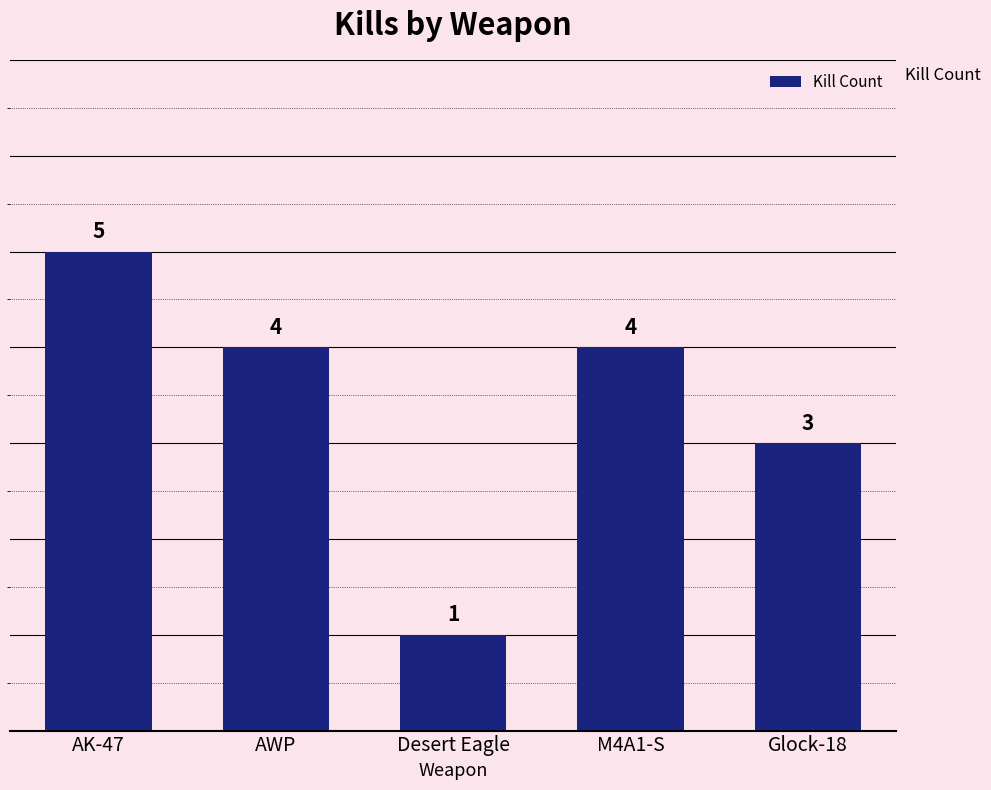

How many bars are there in total?

5